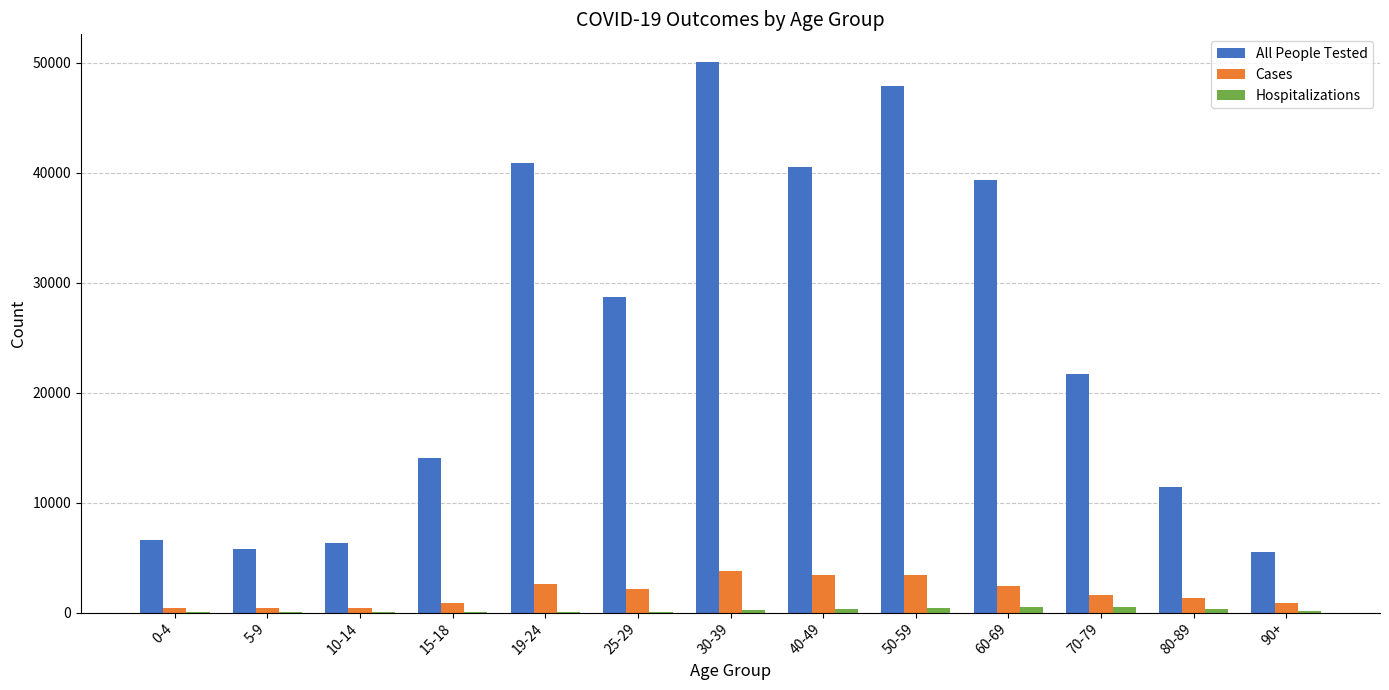

How many distinct data groups are displayed?

3